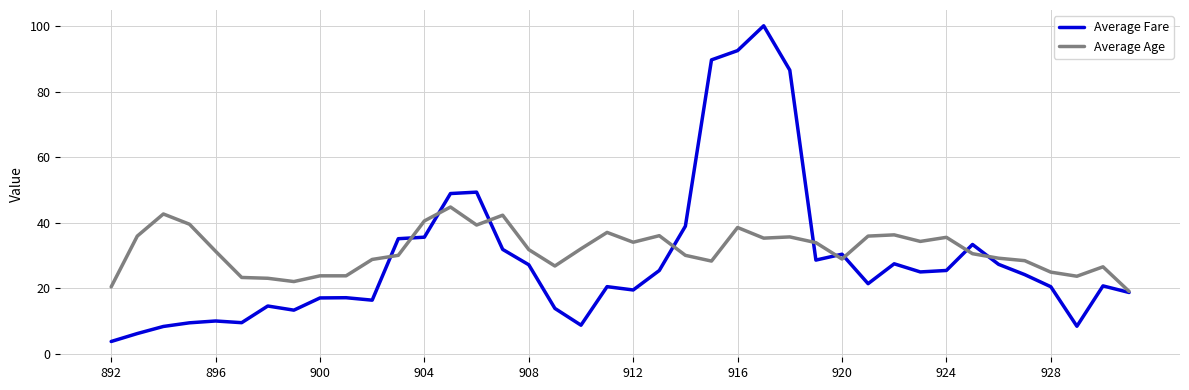

Rank the series by their maximum value, from highest to lowest.

Average Fare, Average Age